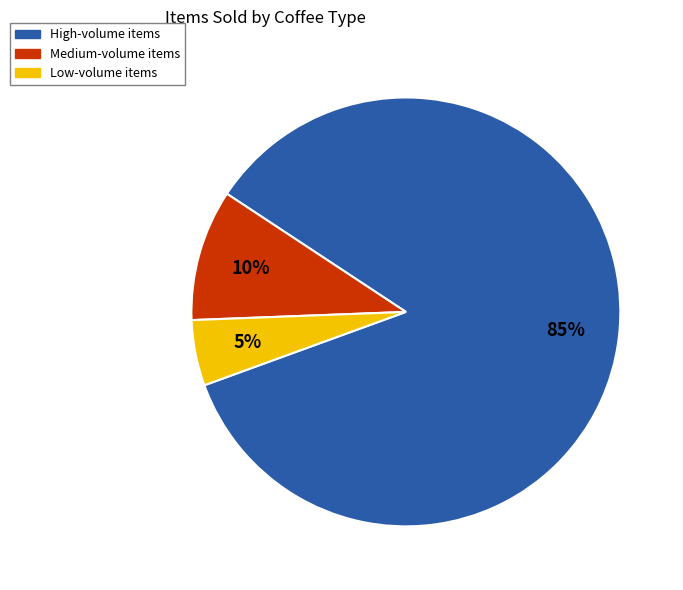

Is there any slice that represents more than half of the pie?

Yes